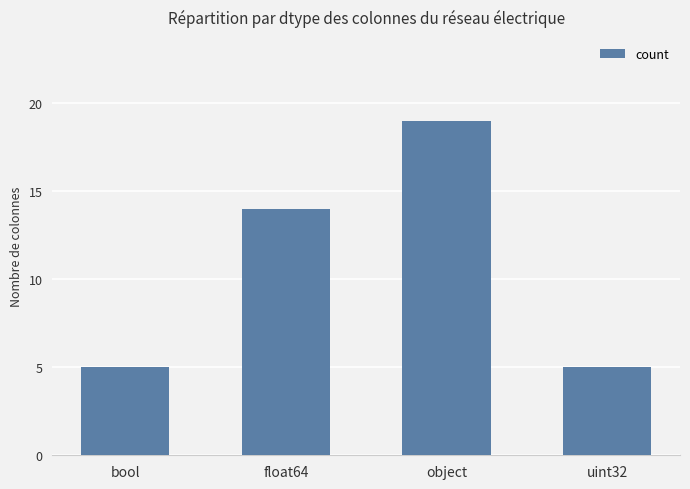

The chart shows a value of 4 at float64. True or false?

False